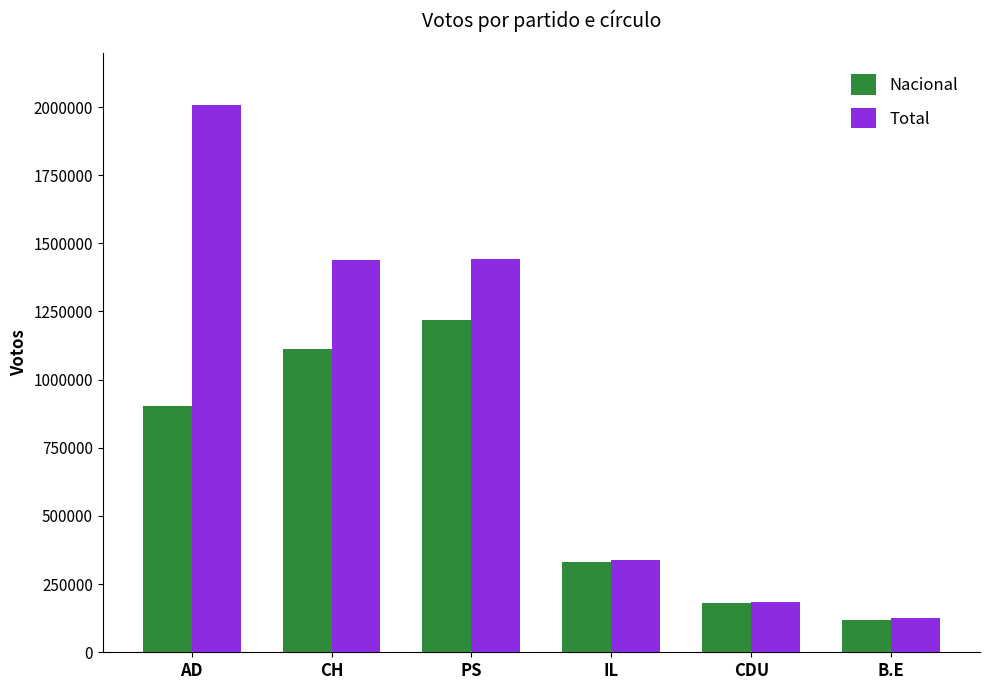

List the series in order of their peak value, highest first.

Total, Nacional